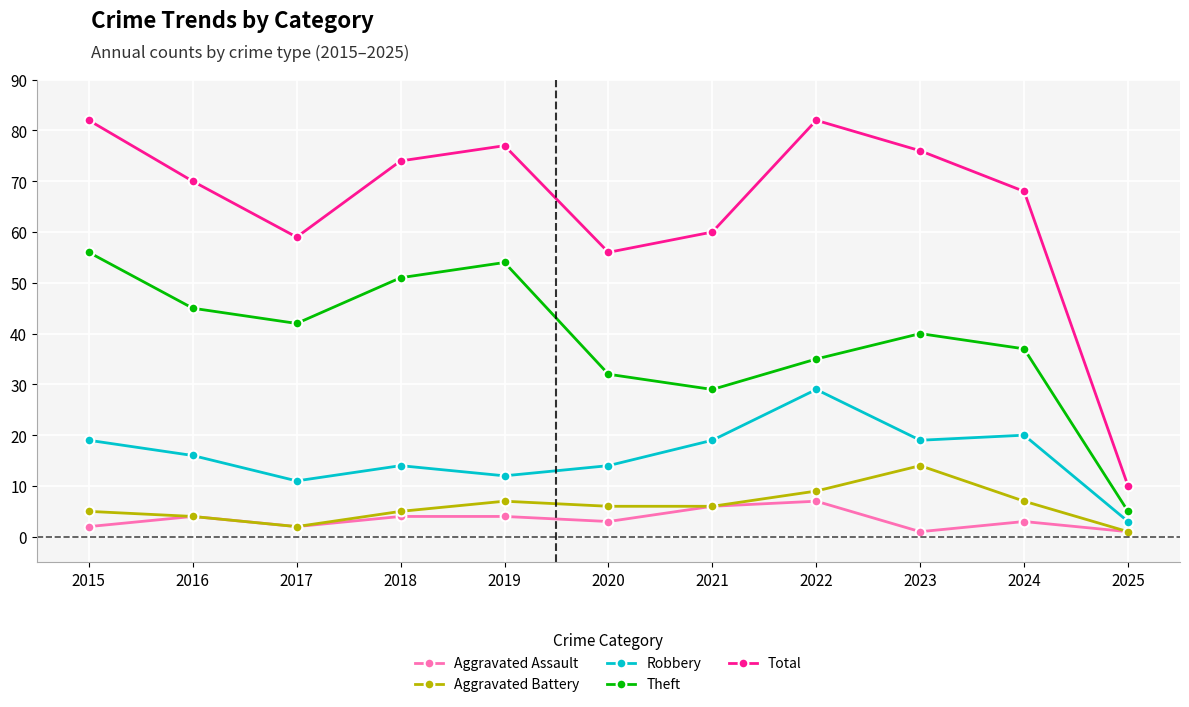

Which series has the largest total across all categories?

Total